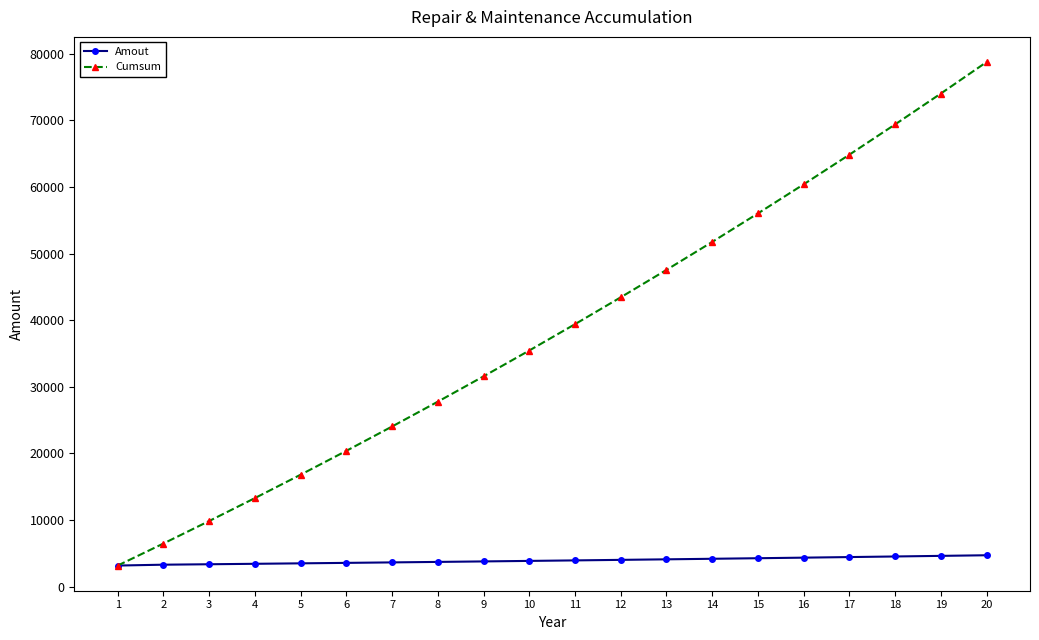

Is it true that Amout equals 4365.5 at 16?

True